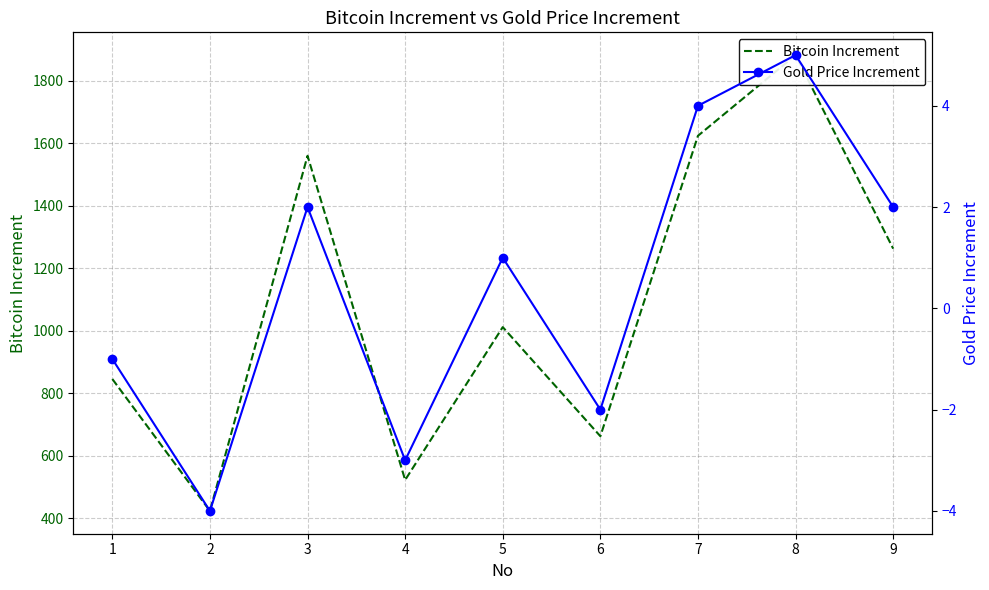

At which category does Gold Price Increment reach its first local peak?

3